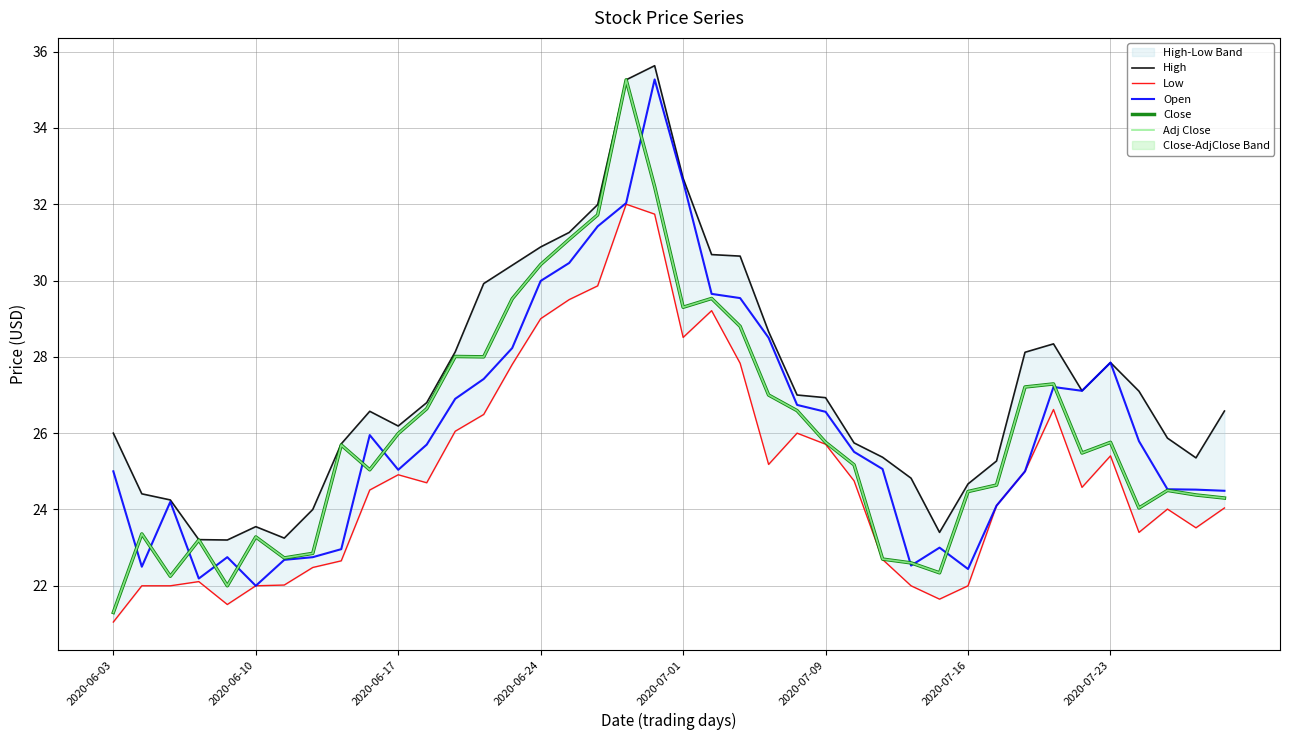

Between 2020-06-17 and 27, which series saw the biggest shift?

High